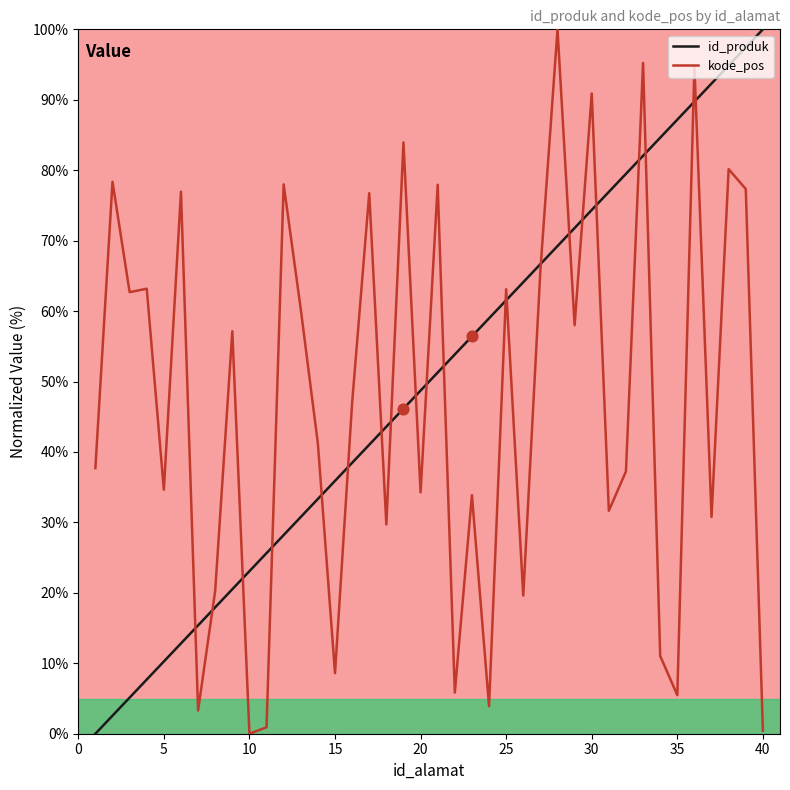

What is the maximum value for kode_pos?

100.0